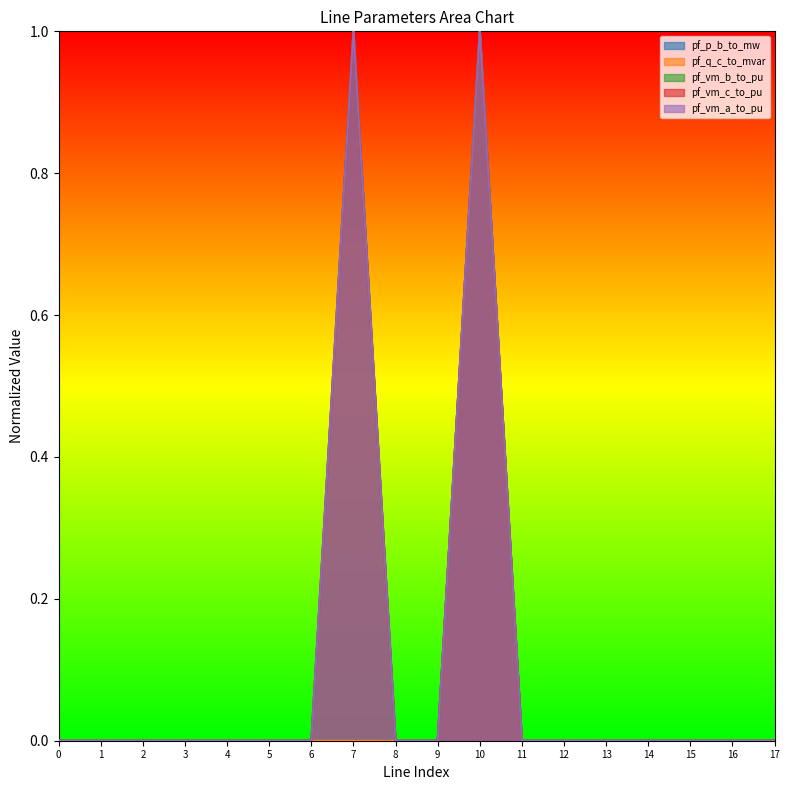

Rank the series by their maximum value, from highest to lowest.

pf_p_b_to_mw, pf_q_c_to_mvar, pf_vm_b_to_pu, pf_vm_c_to_pu, pf_vm_a_to_pu